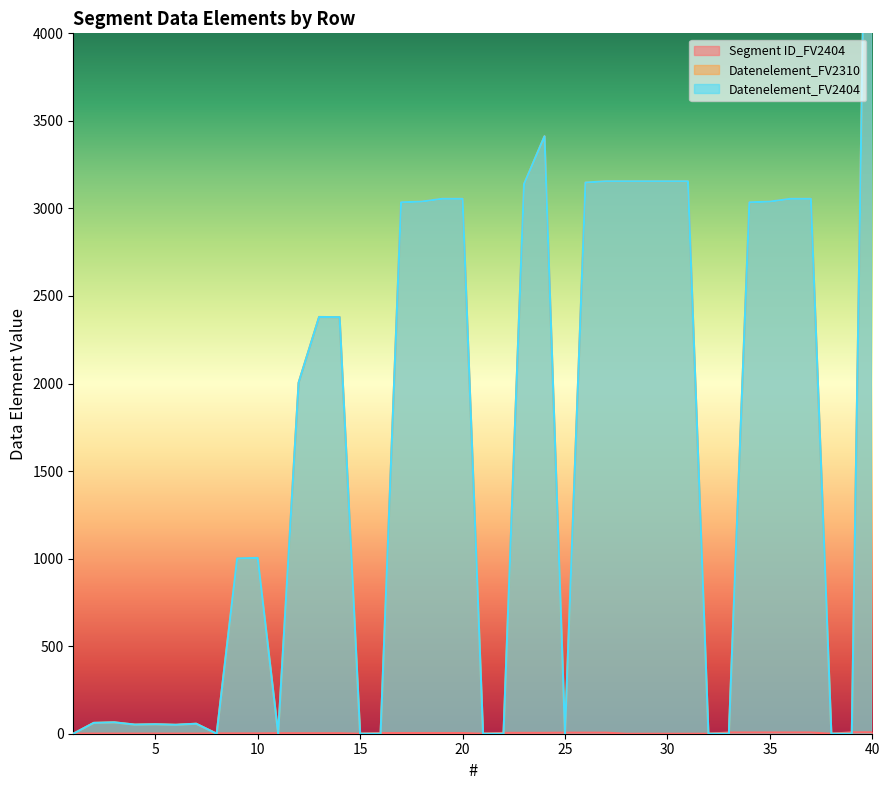

What is the spread (max minus min) of values at 30?

3155